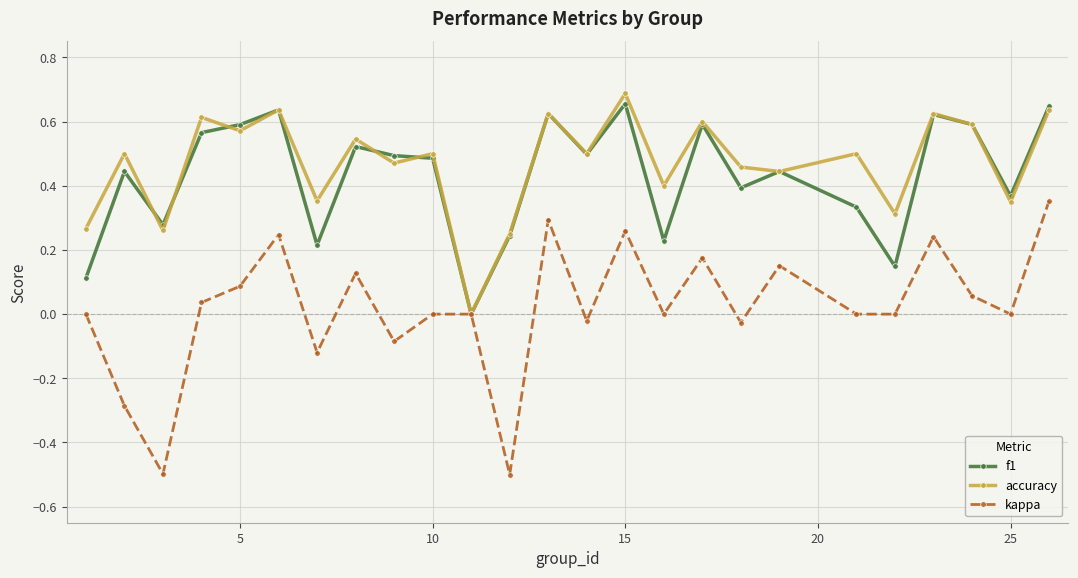

True or false: f1 has more than 1 interior local peaks.

True